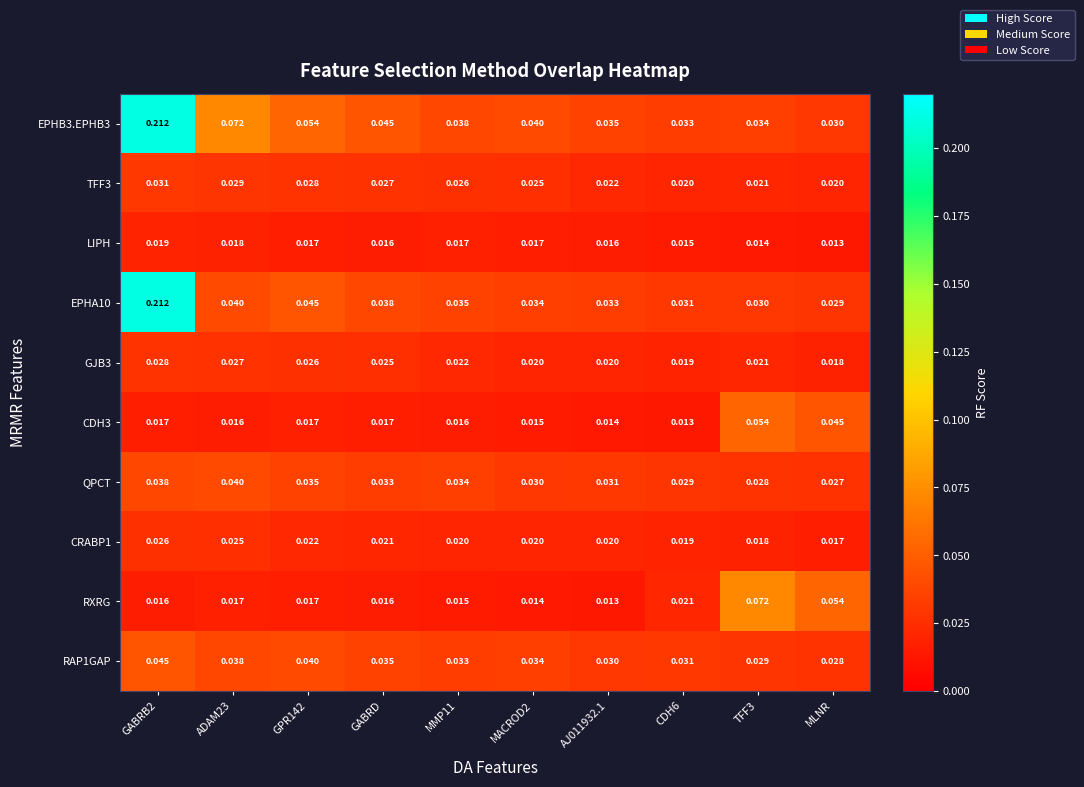

At which label is CRABP1 closest to 0?

MLNR